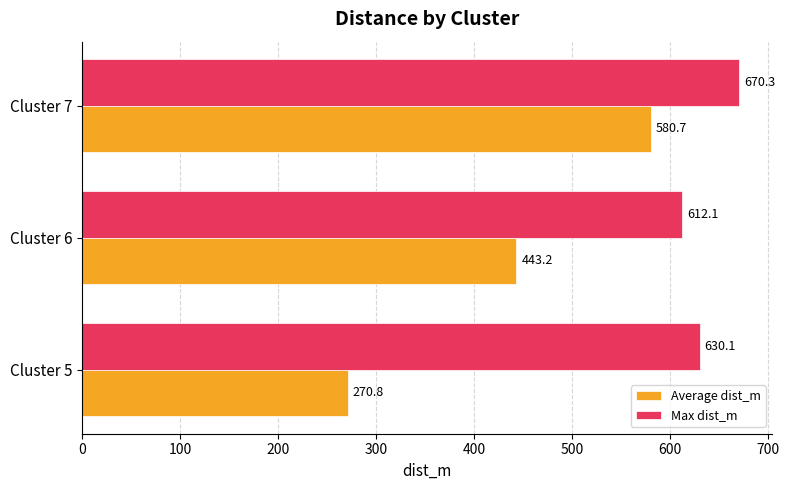

Where is Average dist_m nearest to the value 425?

Cluster 6